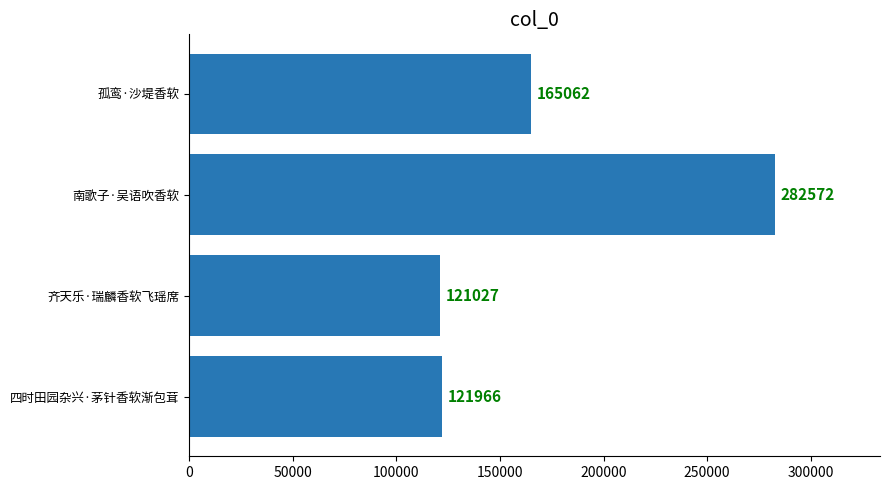

List the labels in order of value, smallest first.

齐天乐·瑞麟香软飞瑶席, 四时田园杂兴·茅针香软渐包茸, 孤鸾·沙堤香软, 南歌子·吴语吹香软